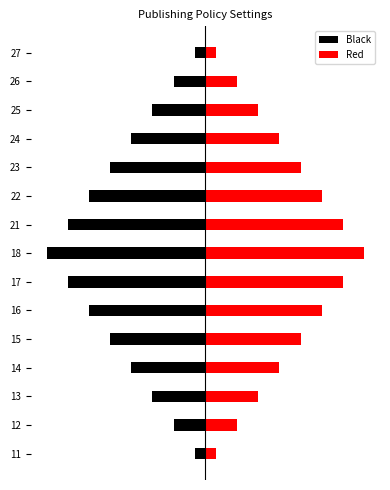

At how many categories does at least one series exceed -12?

15